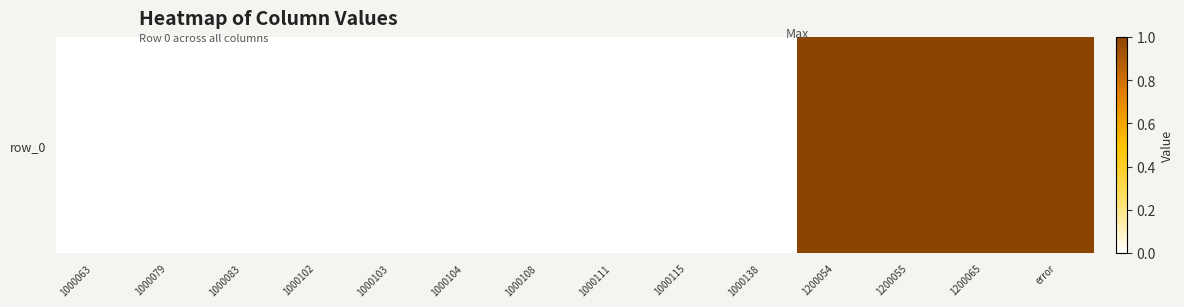

What is the sum of all values?

4